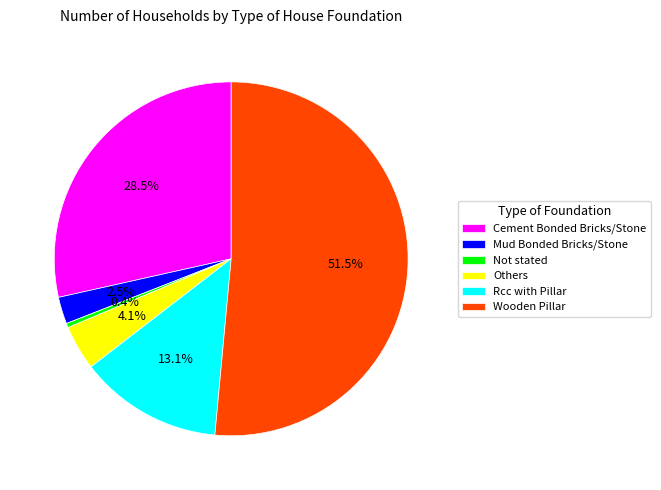

Which slice is the largest?

Wooden Pillar